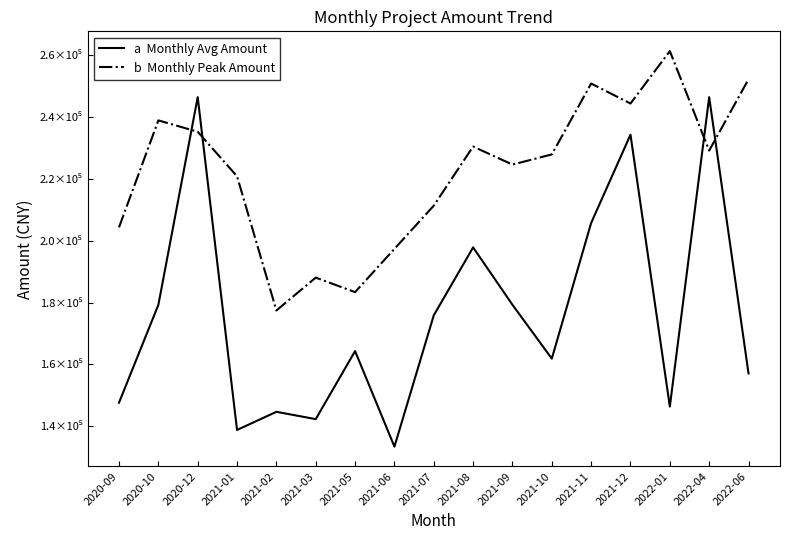

The value of b  Monthly Peak Amount at 2021-02 is 273569.9. True or false?

False